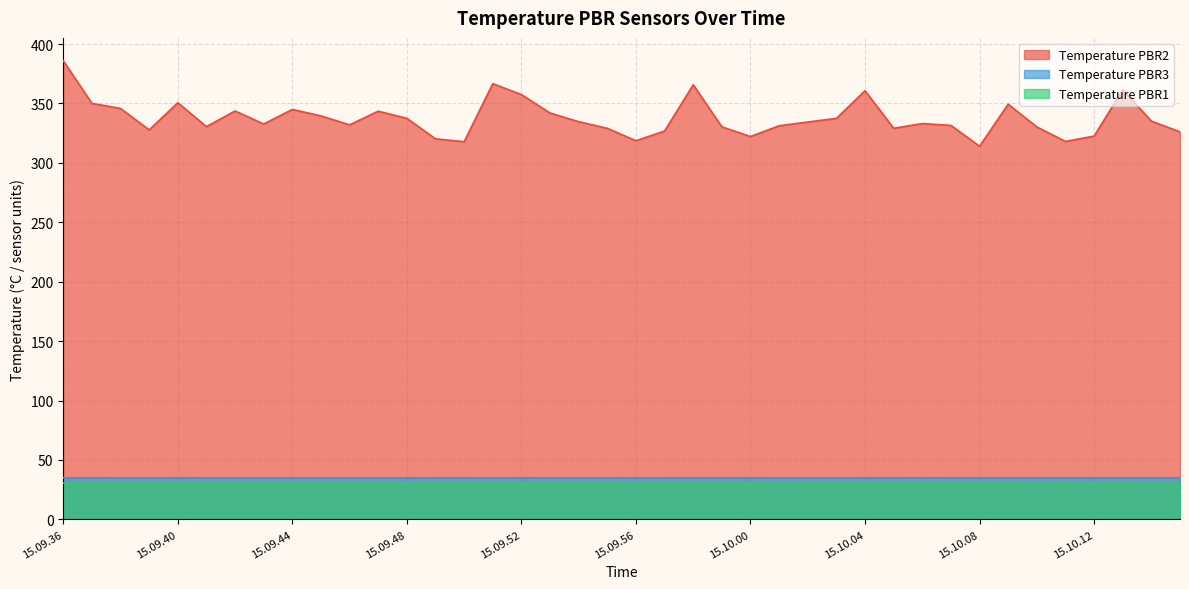

What is the label of the 34th point from the left?

15.10.09